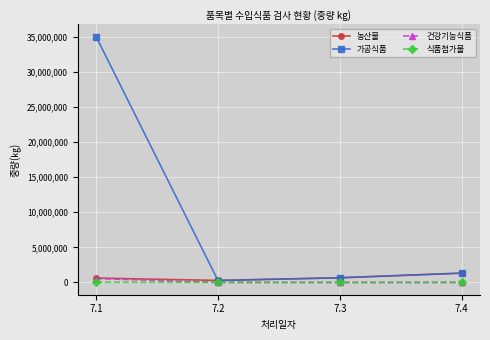

What is the difference between the 건강기능식품 values at 7.2 and 7.3?

1975